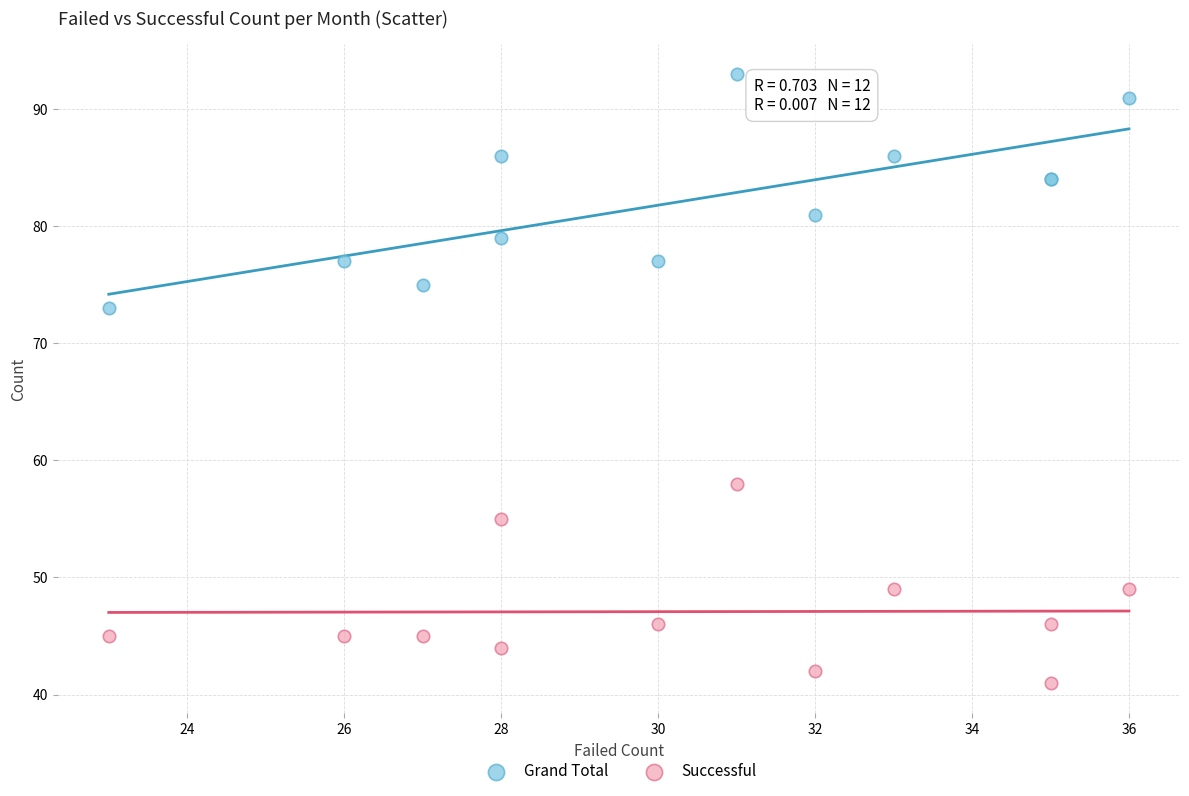

Across all series, what Y value is closest to 67?

73